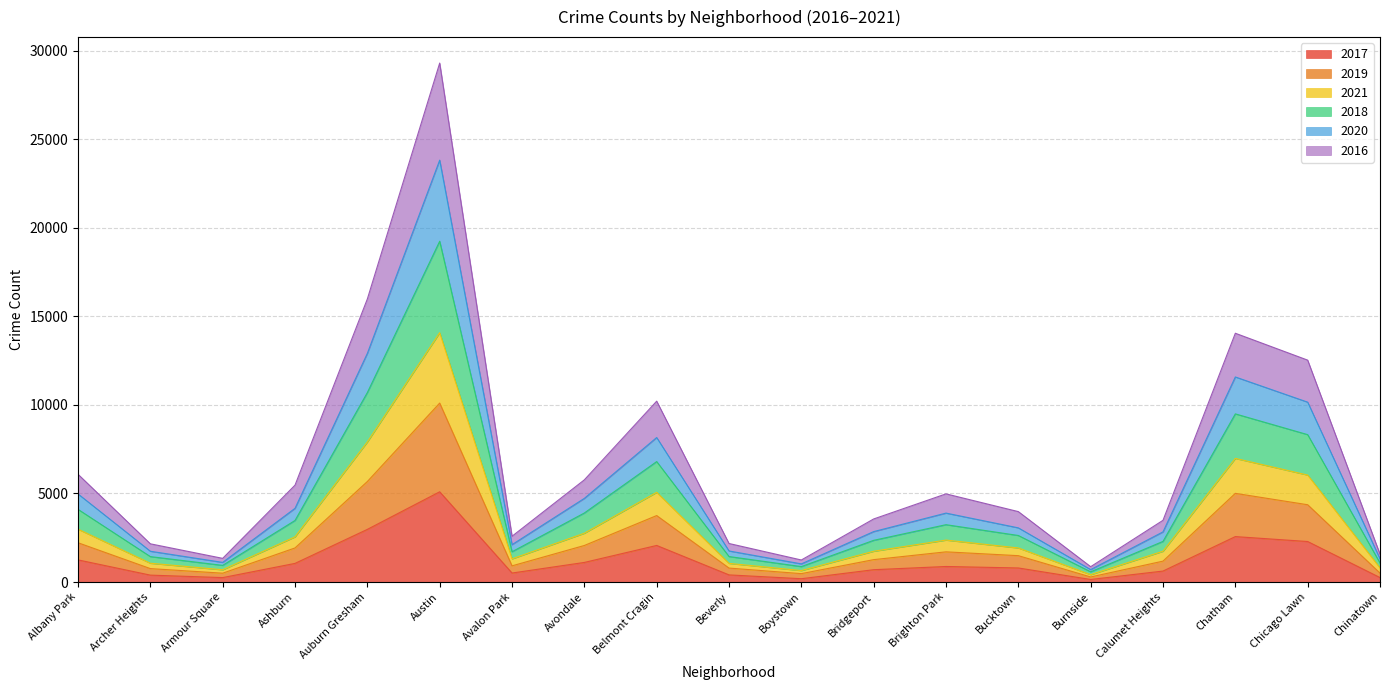

True or false: 2018 has more than 1 interior local peaks.

True